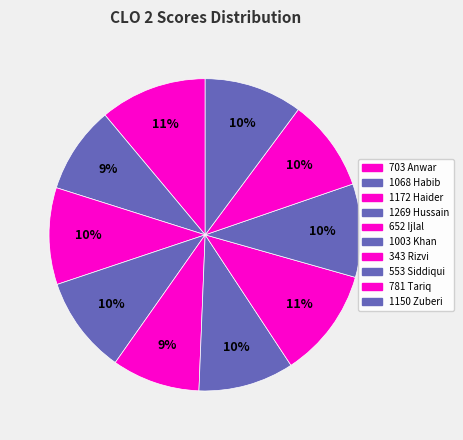

To the nearest percent, what portion does 553 Siddiqui represent?

10%